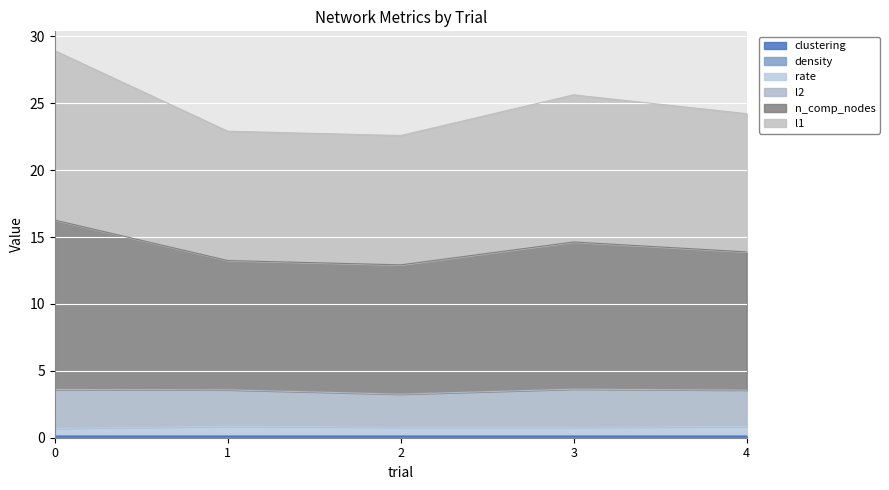

In l1, how many points are higher than both neighbors (excluding endpoints)?

1